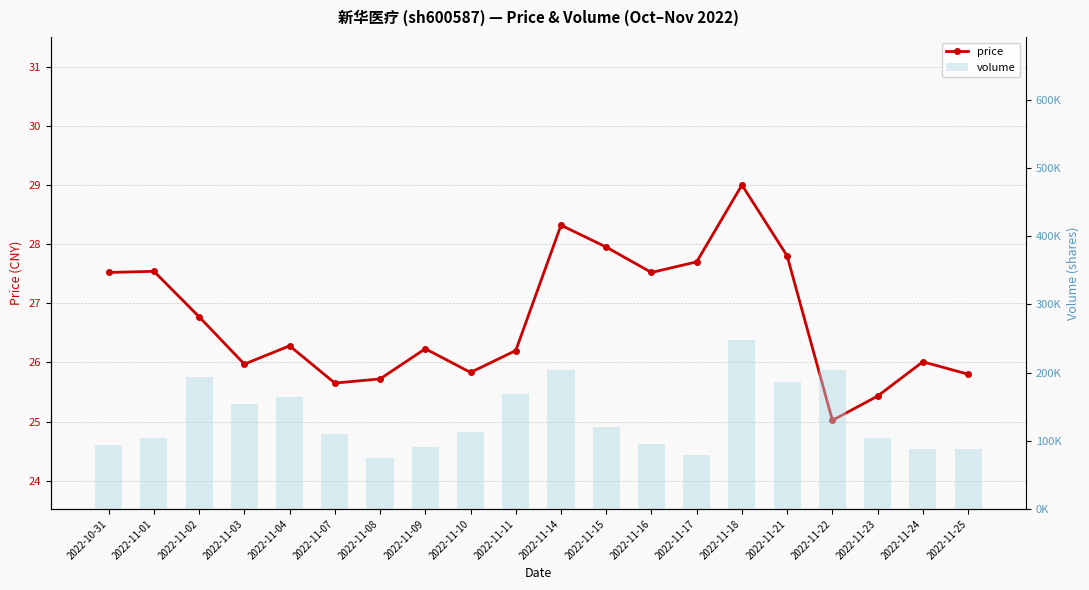

What is the label of the 6th bar from the right?

2022-11-18